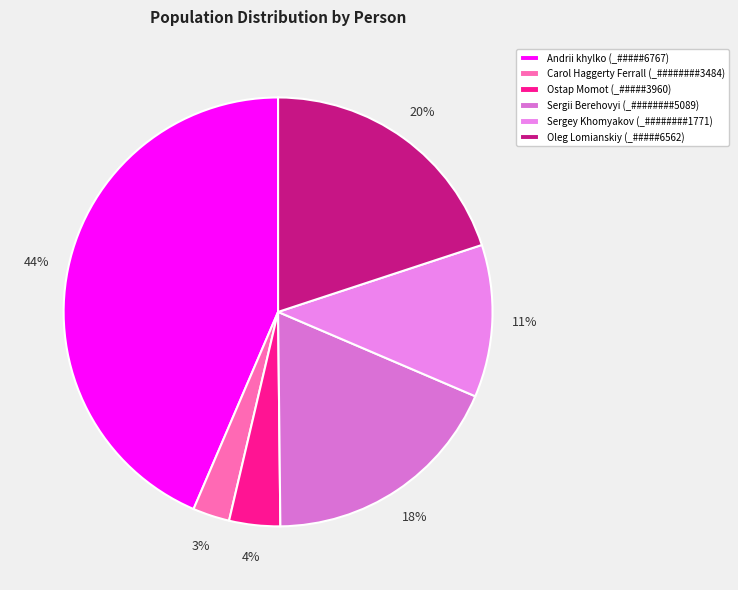

To the nearest percent, what is the combined percentage of Sergii Berehovyi (_########5089) and Oleg Lomianskiy (_#####6562)?

38%